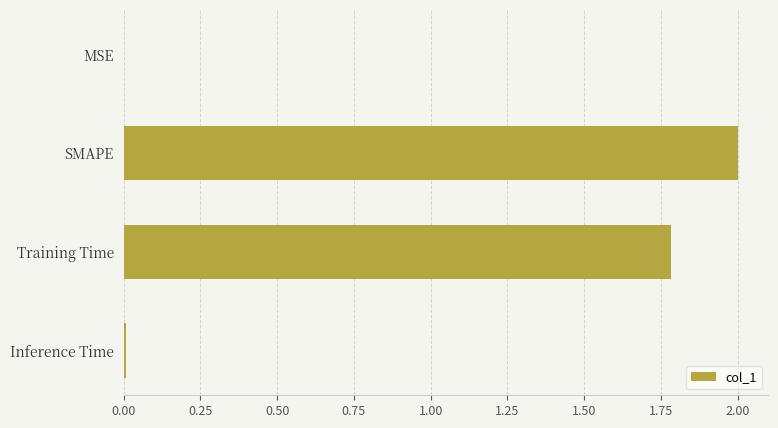

The chart shows a value of 0.0 at MSE. True or false?

True